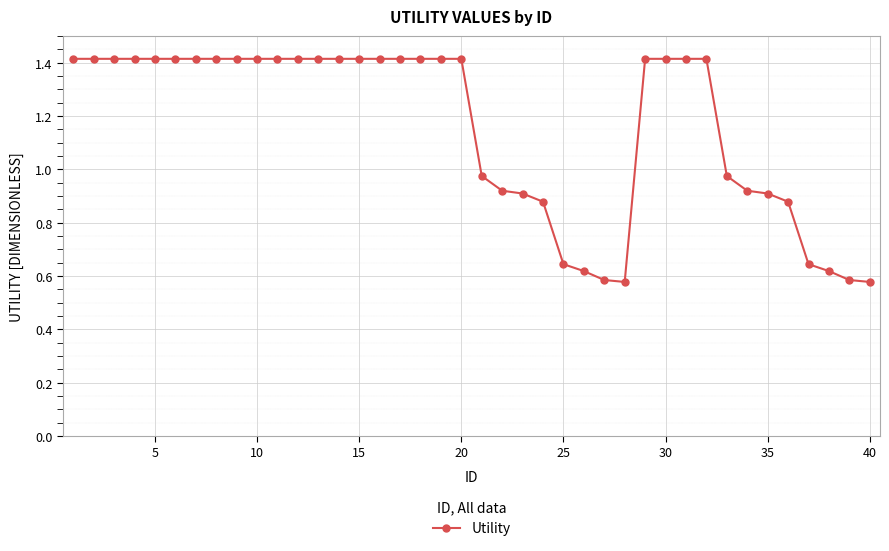

What is the difference between the maximum and minimum values?

0.8